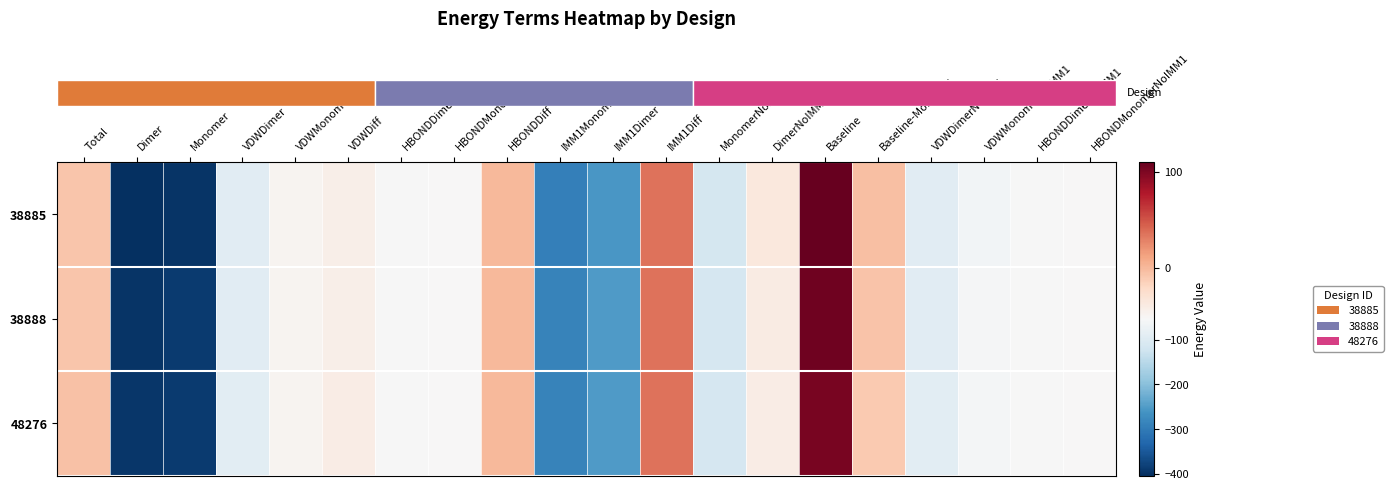

How many series are shown in this chart?

3